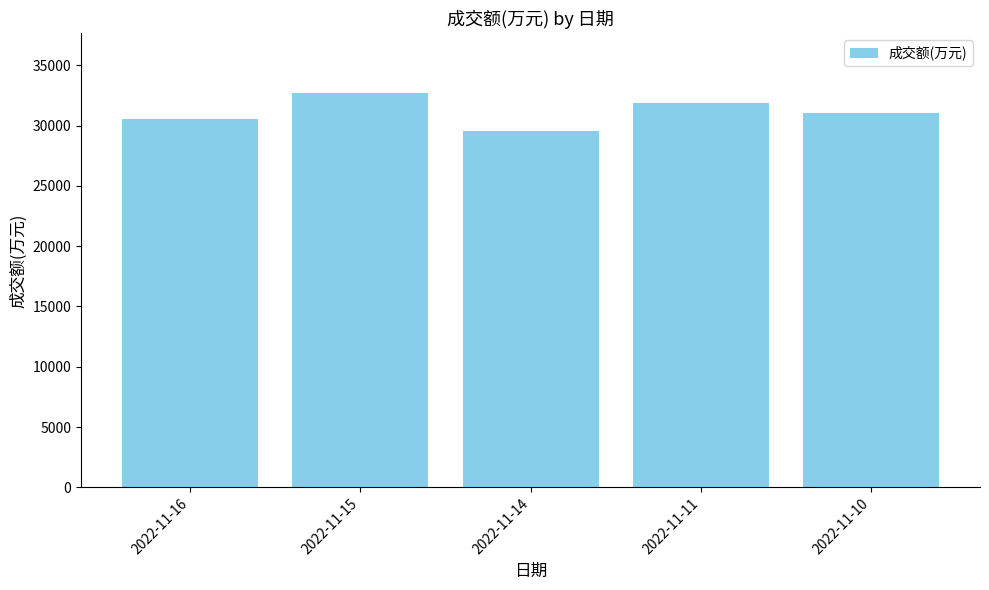

Reading left to right, what are all the values shown in this chart?

2022-11-16=30593	2022-11-15=32750	2022-11-14=29580	2022-11-11=31868	2022-11-10=31077